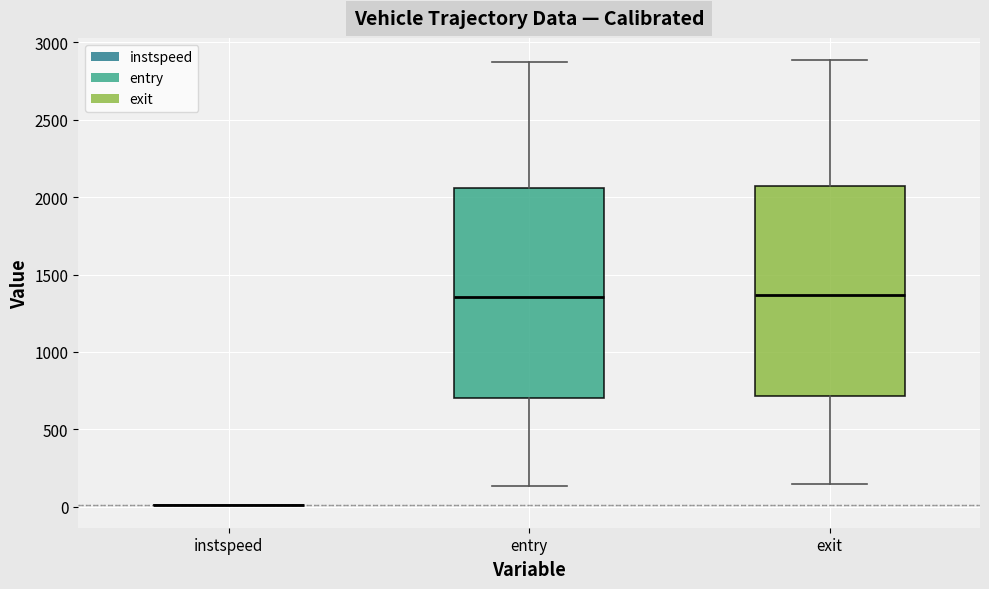

Reading left to right, transcribe this box plot: for each box, give where its median line is, the range the box spans, and where its two whiskers end, as read against the y-axis. The values are not printed on the chart, so give them approximately, as read against the axis.

instspeed: box collapsed to a line at 0, whiskers 0 to 0
entry: median 1350, box 700 to 2050, whiskers 150 to 2850
exit: median 1350, box 700 to 2050, whiskers 150 to 2900